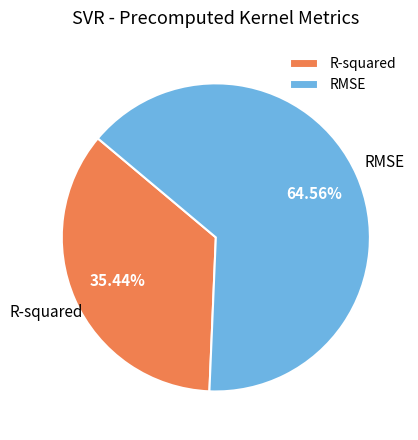

Rank the categories by value from highest to lowest.

RMSE, R-squared